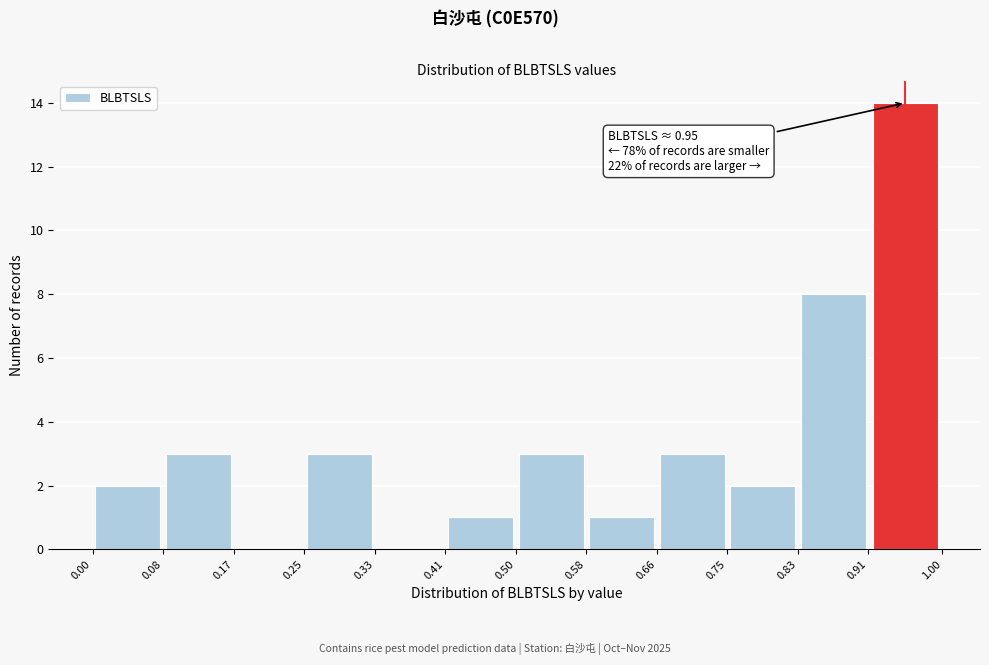

Which range on the x-axis has the tallest bar?

0.91 to 1.00